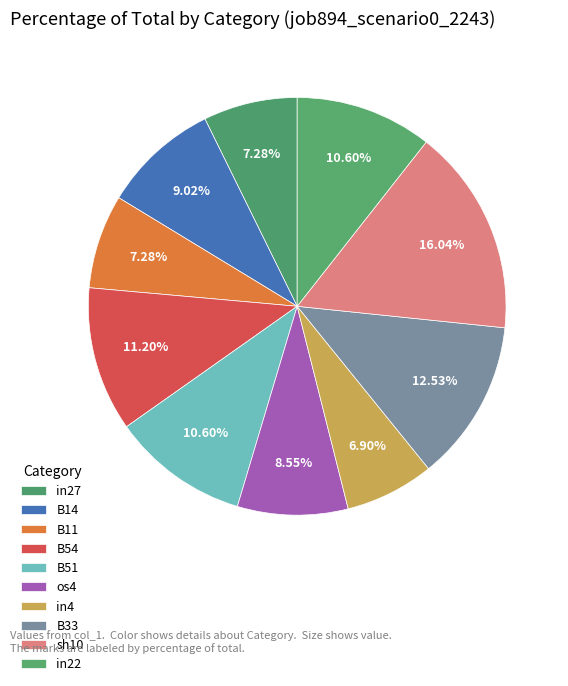

Is it true that B14 is 21% of the pie?

False